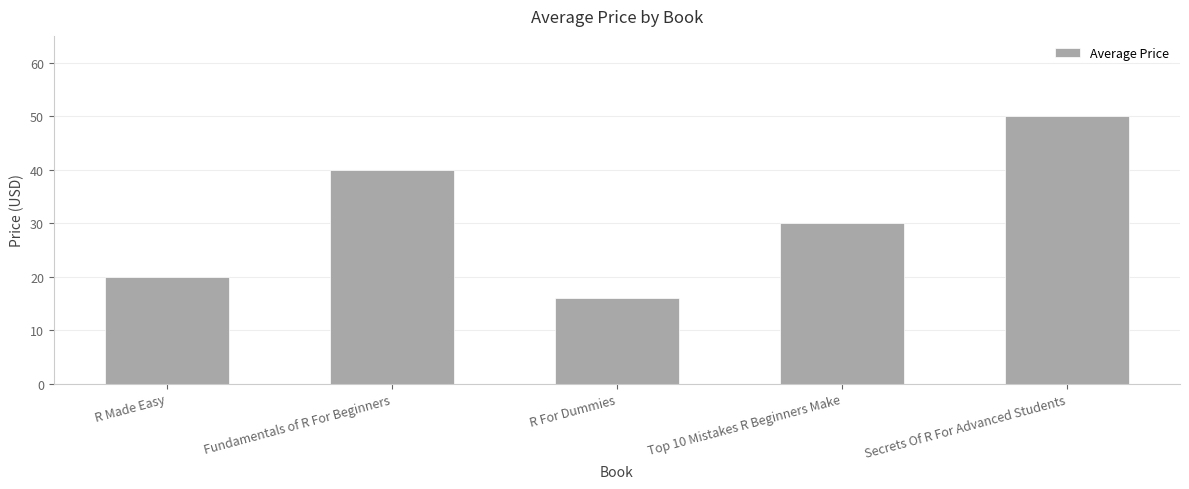

Reading left to right, transcribe all the data shown in this chart.

20.0	40.0	16.0	30.0	50.0